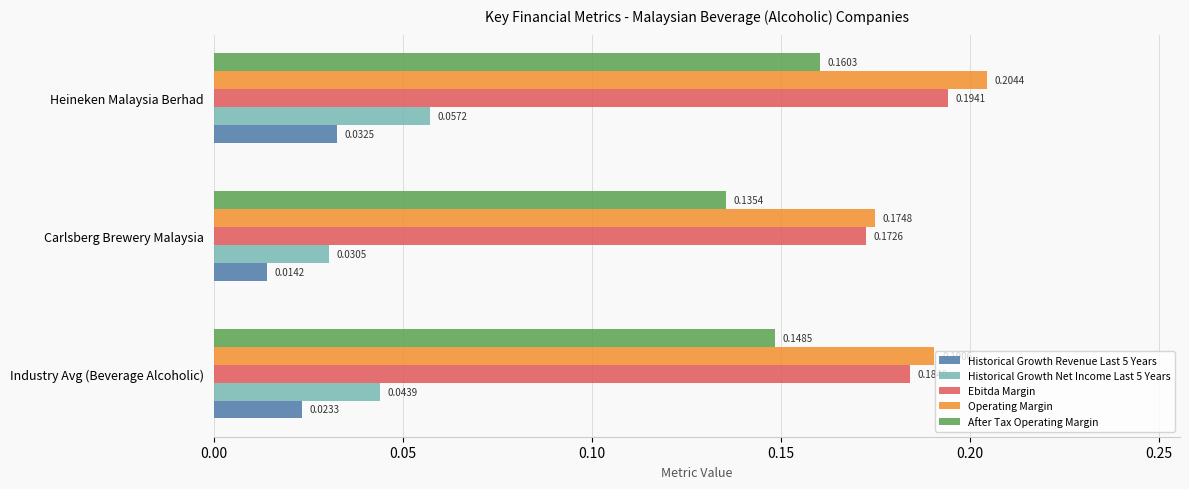

What are all the series names shown in the legend?

Historical Growth Revenue Last 5 Years, Historical Growth Net Income Last 5 Years, Ebitda Margin, Operating Margin, After Tax Operating Margin